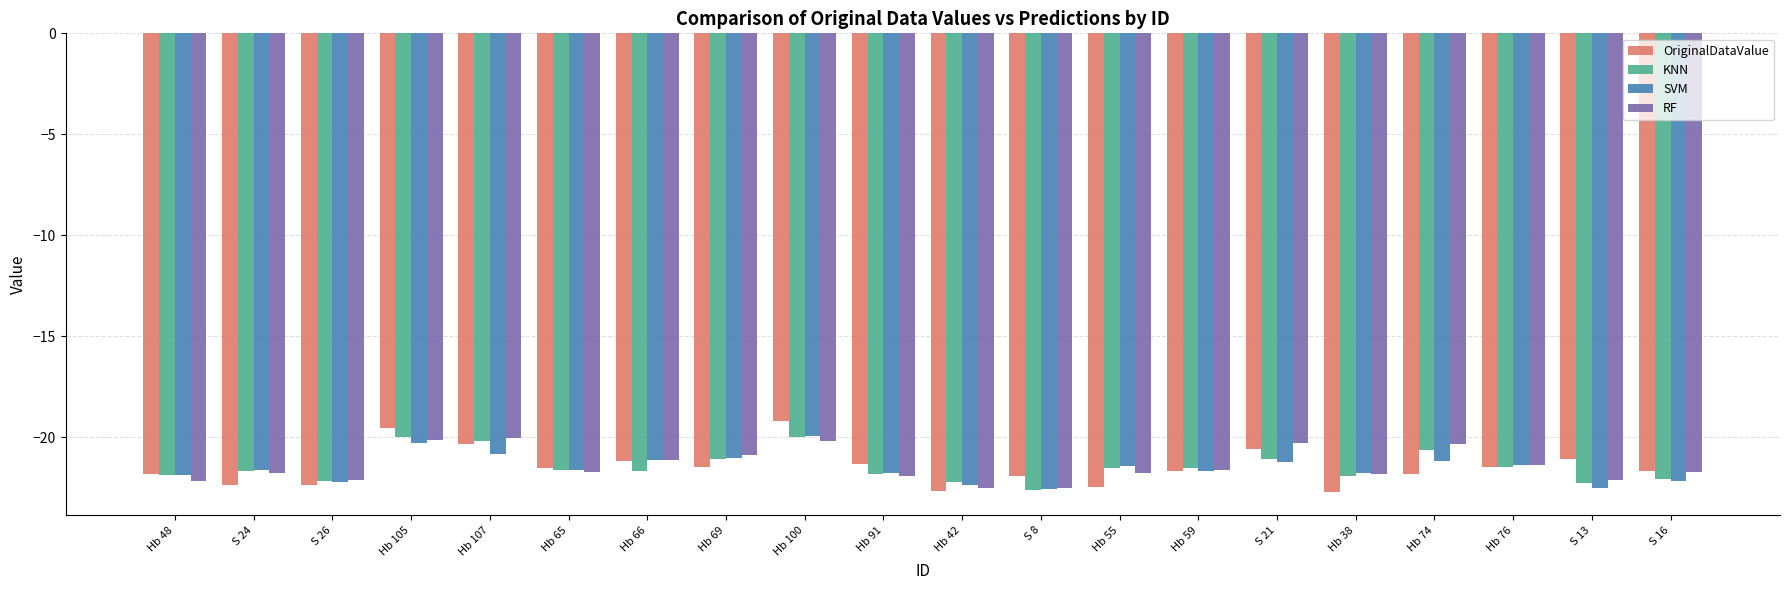

Read the KNN value at Hb 66.

-21.7